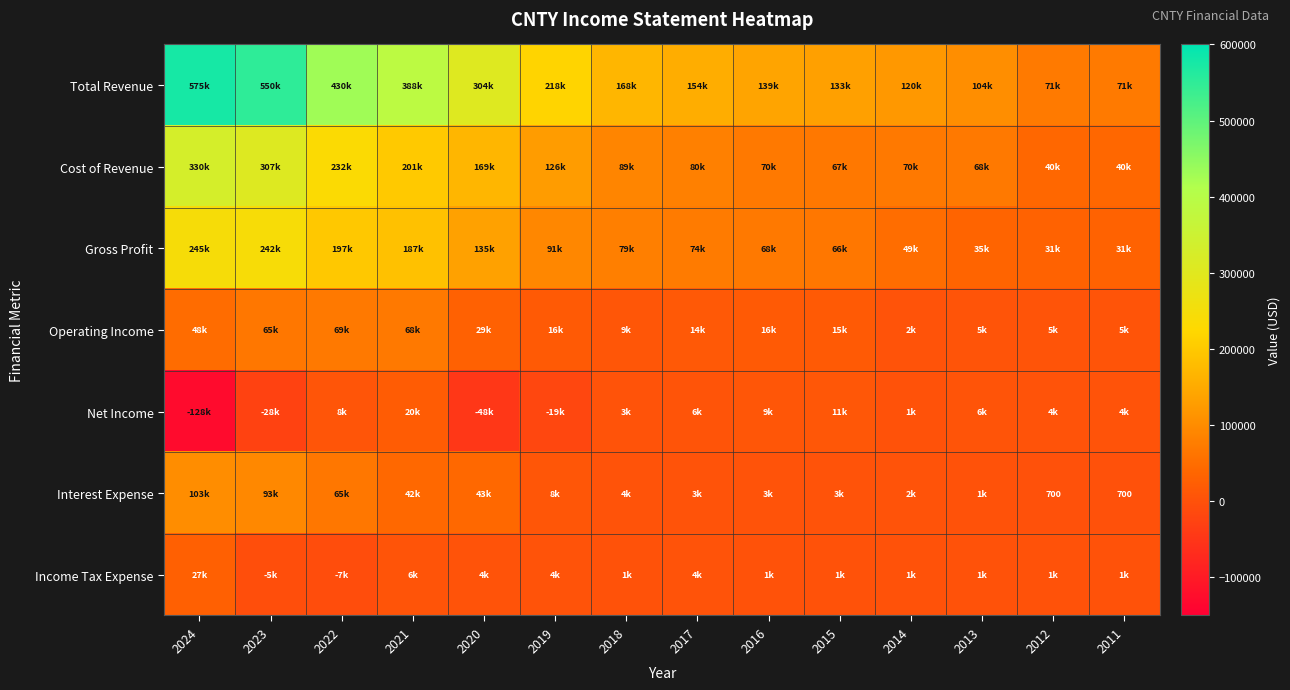

At which category does the chart reach its peak across all series?

2024